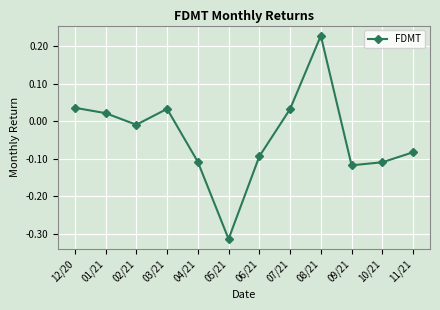

Where is the data nearest to the value 0?

02/21